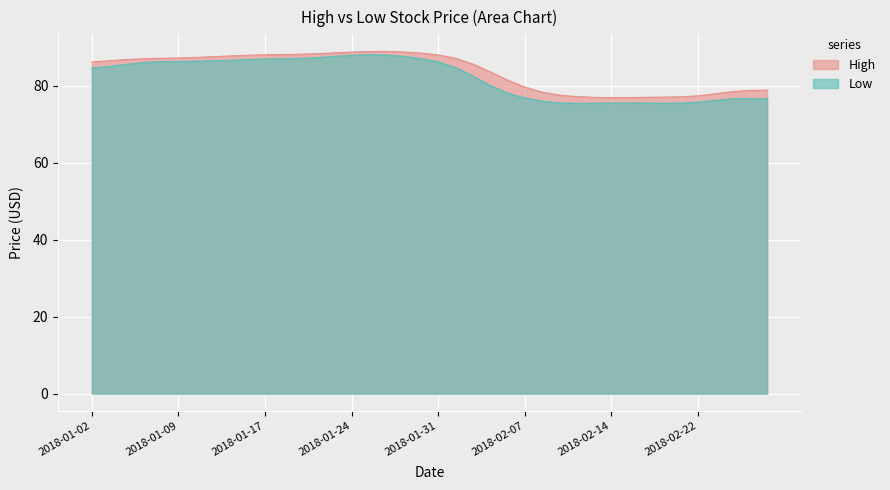

List the series in order of their overall mean, highest first.

High, Low